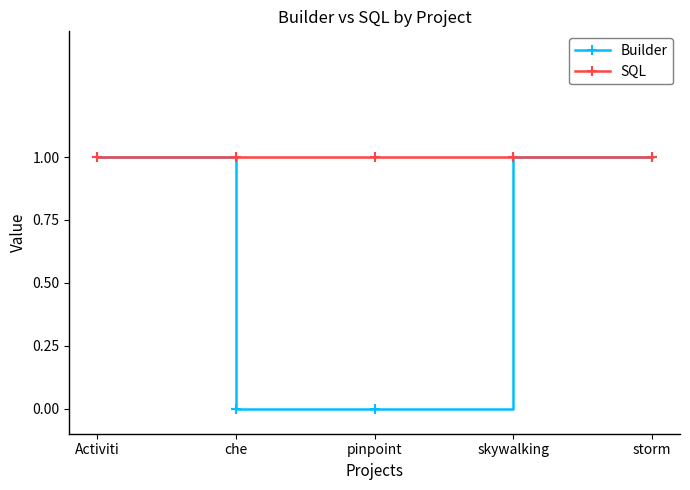

What is the greatest value displayed?

1